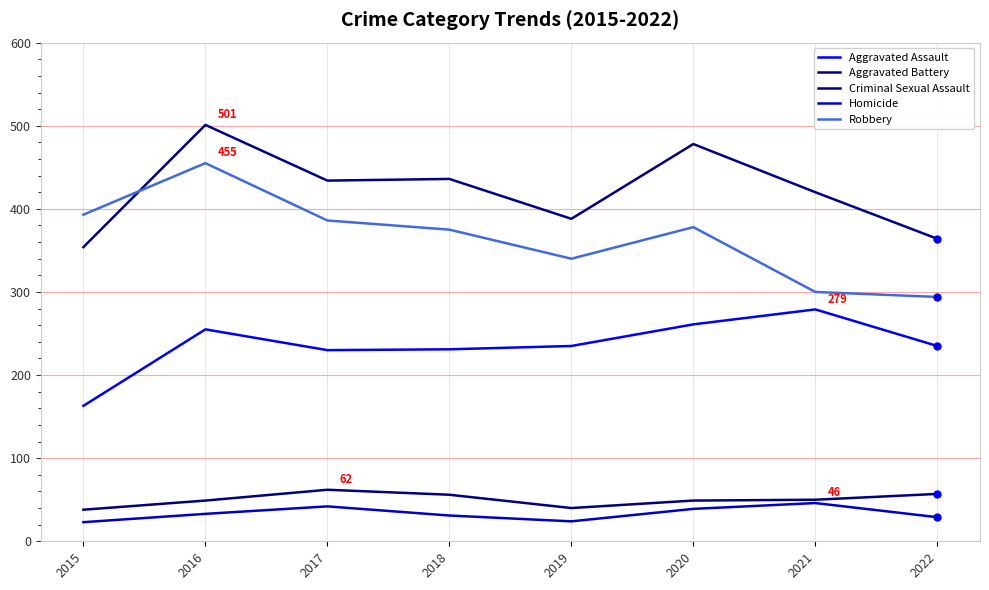

Count the number of categories in the chart.

8